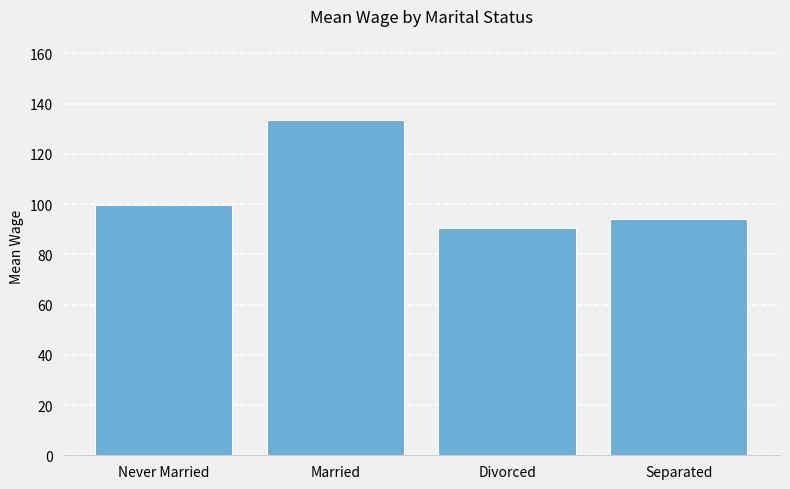

At which label is the value closest to 112?

Never Married